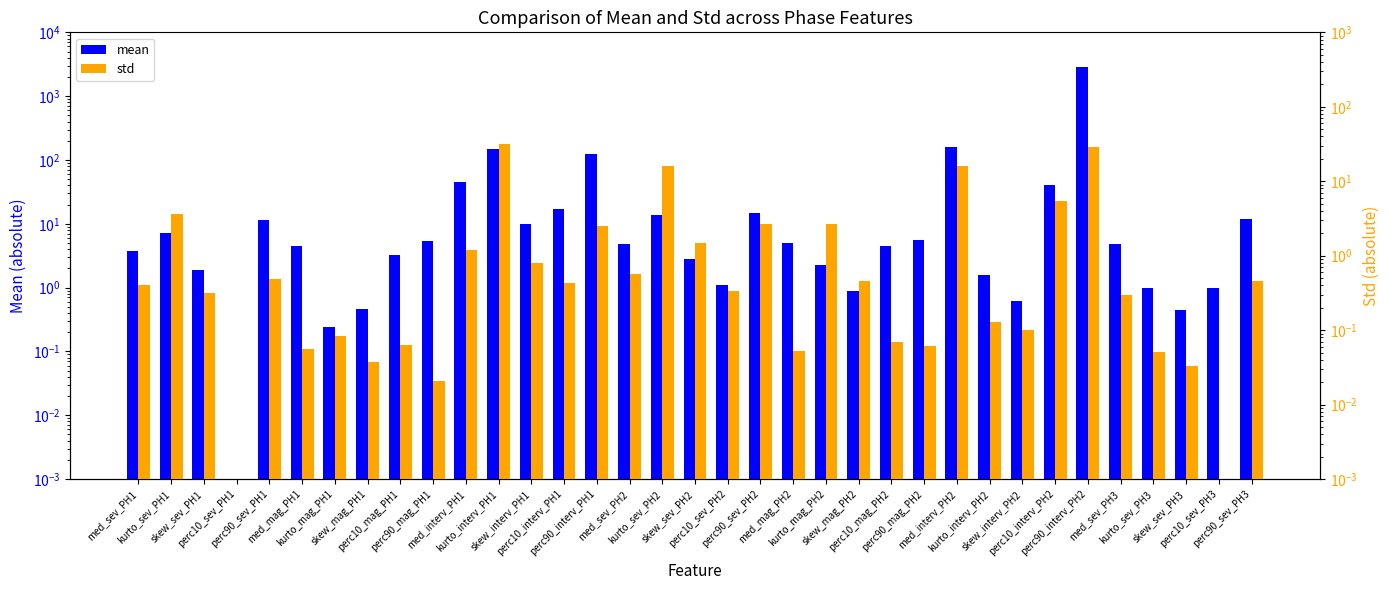

How many bars are there in total?

70